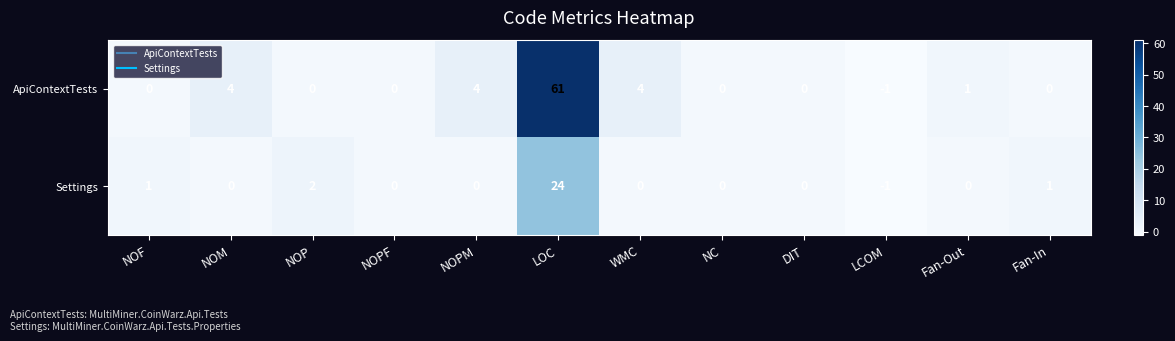

How many values in the Settings series are below 0?

1